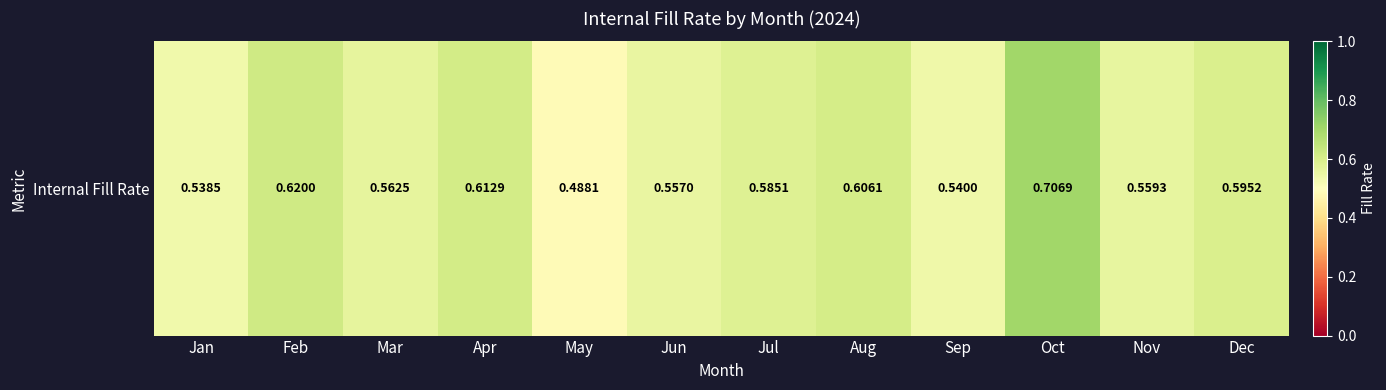

What is the change in value from Mar to May?

-0.1